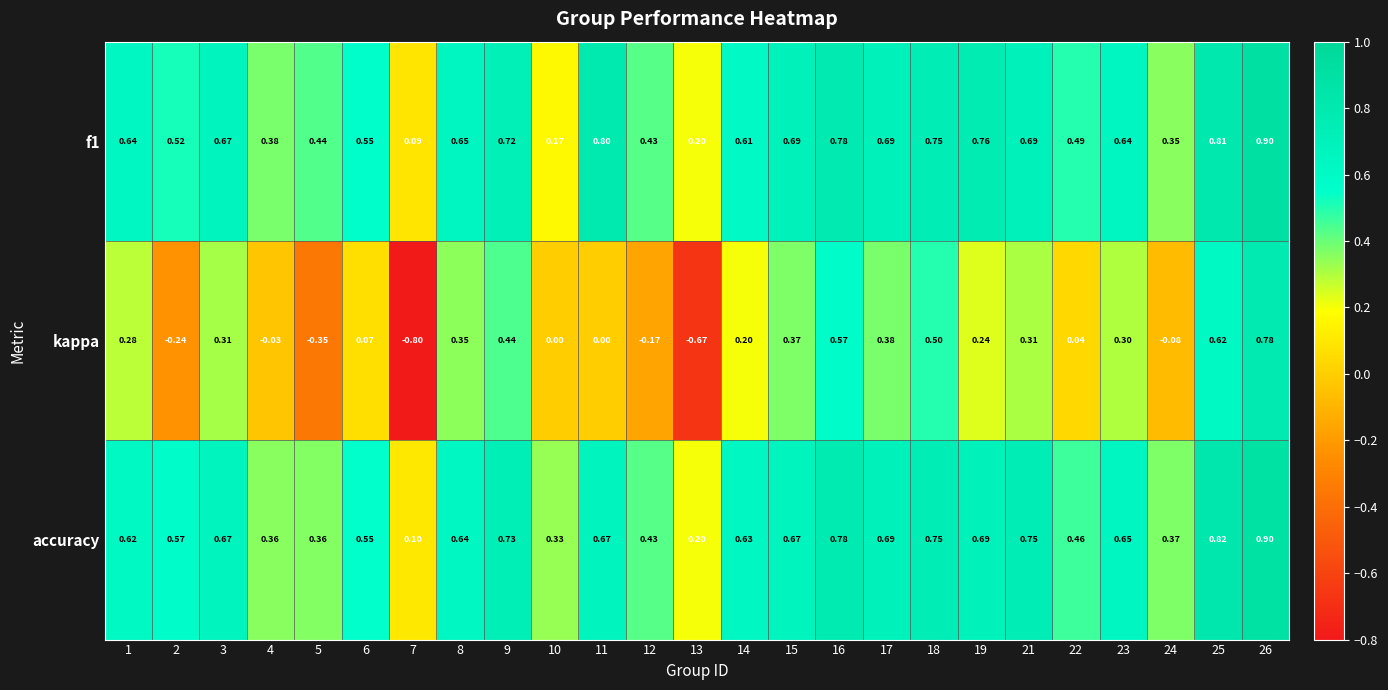

Which series has the largest range (max minus min)?

kappa